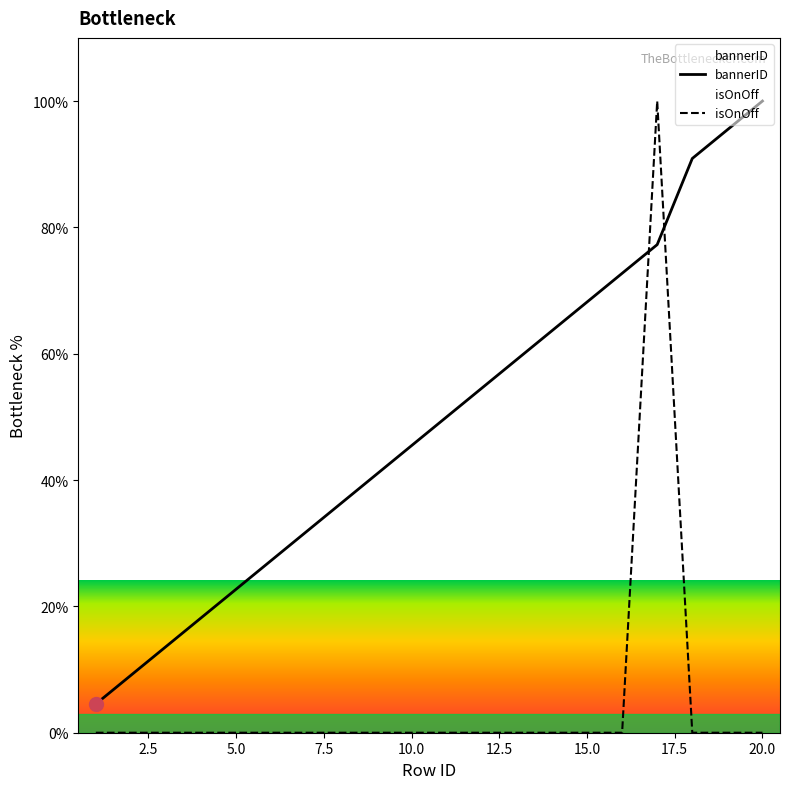

True or false: bannerID and isOnOff intersect in this chart.

True